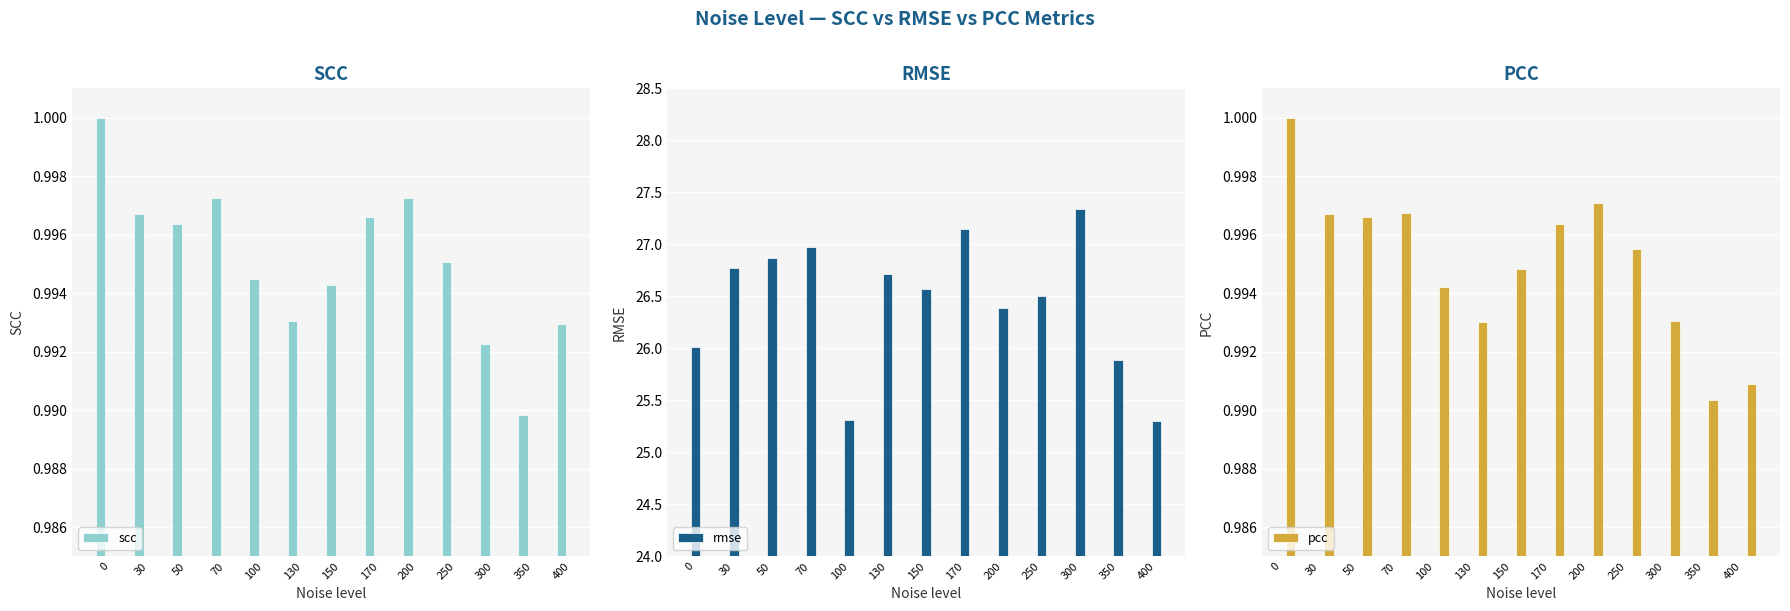

Rank the categories by scc value from lowest to highest.

350, 300, 400, 130, 150, 100, 250, 50, 170, 30, 200, 70, 0